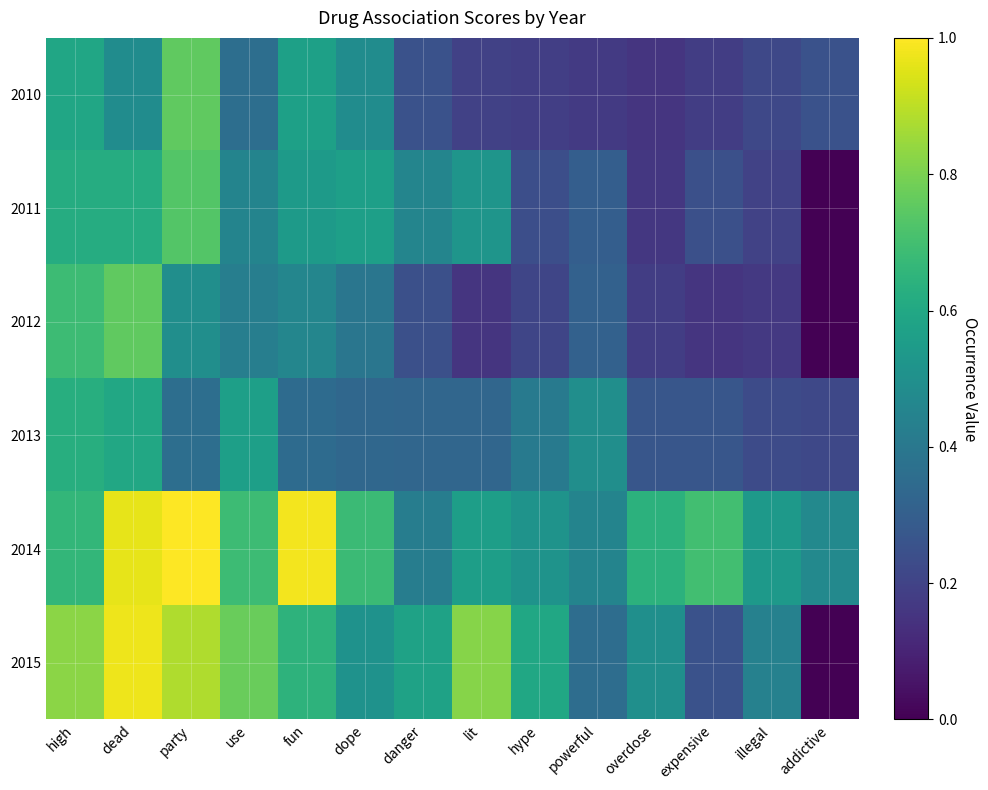

What is the total value across all series at powerful?

2.1